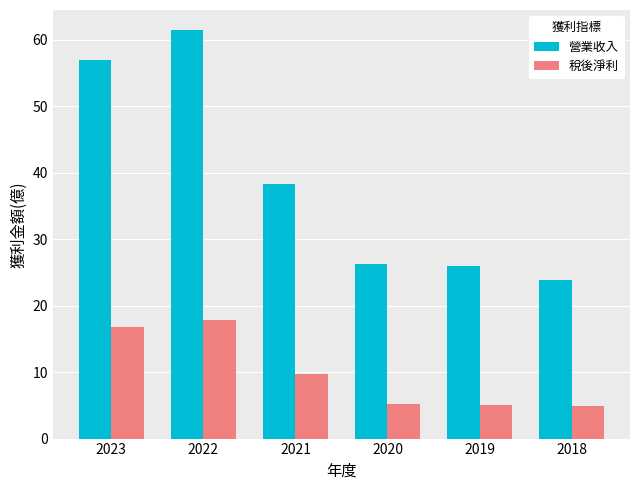

What is the value of the 稅後淨利 bar at the 4th from the left?

5.3